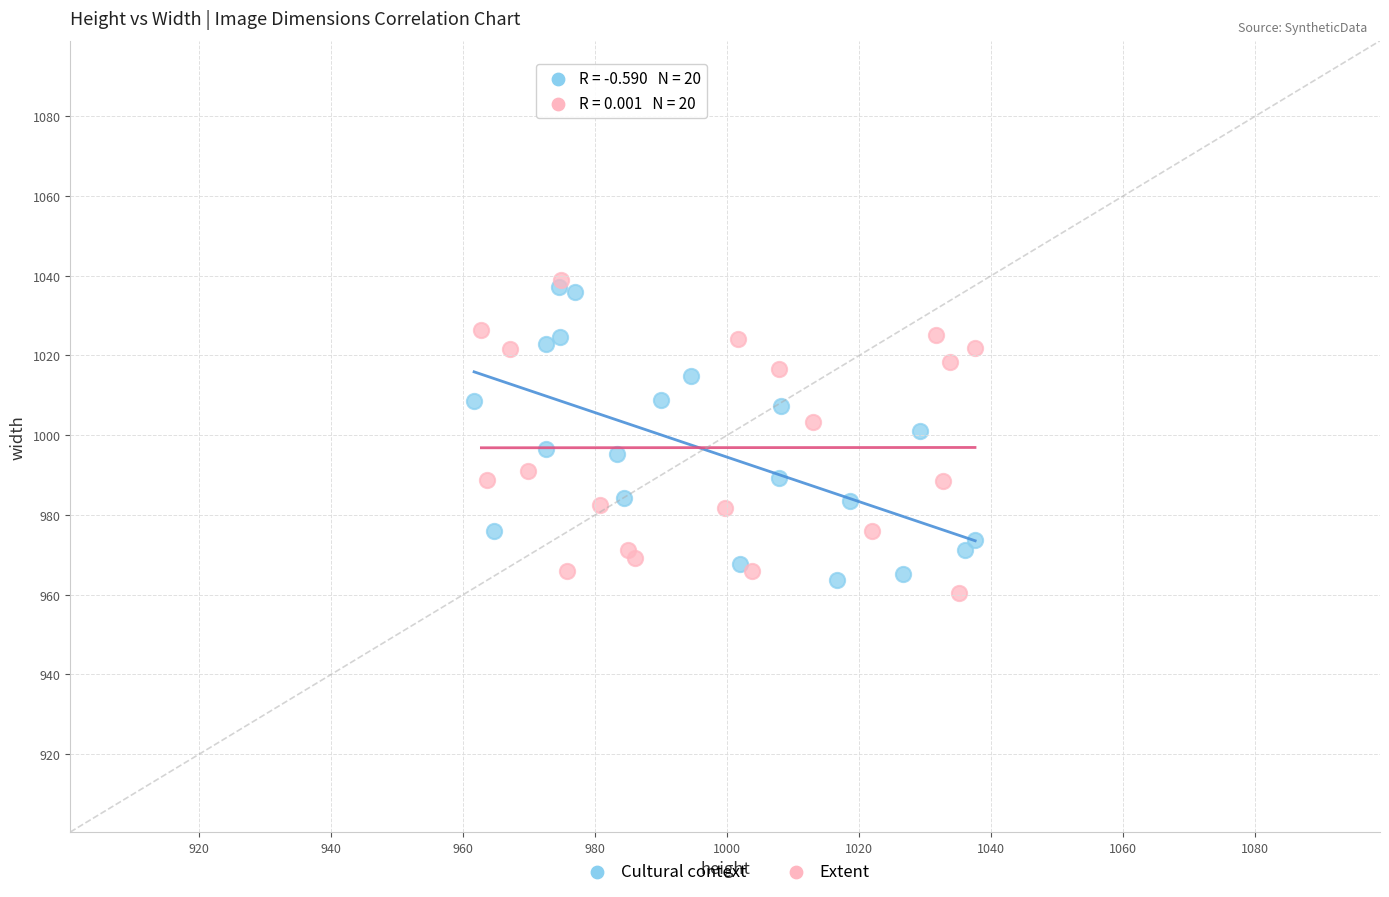

Which series contains the lowest Y value?

Extent